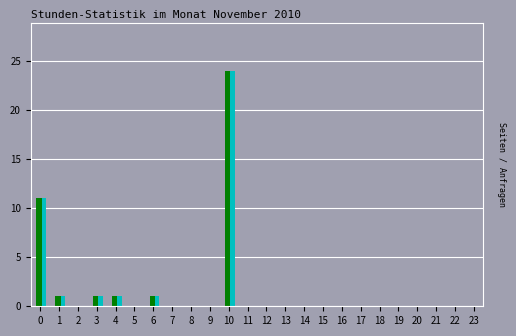

At which category is the sum across all series the highest?

10